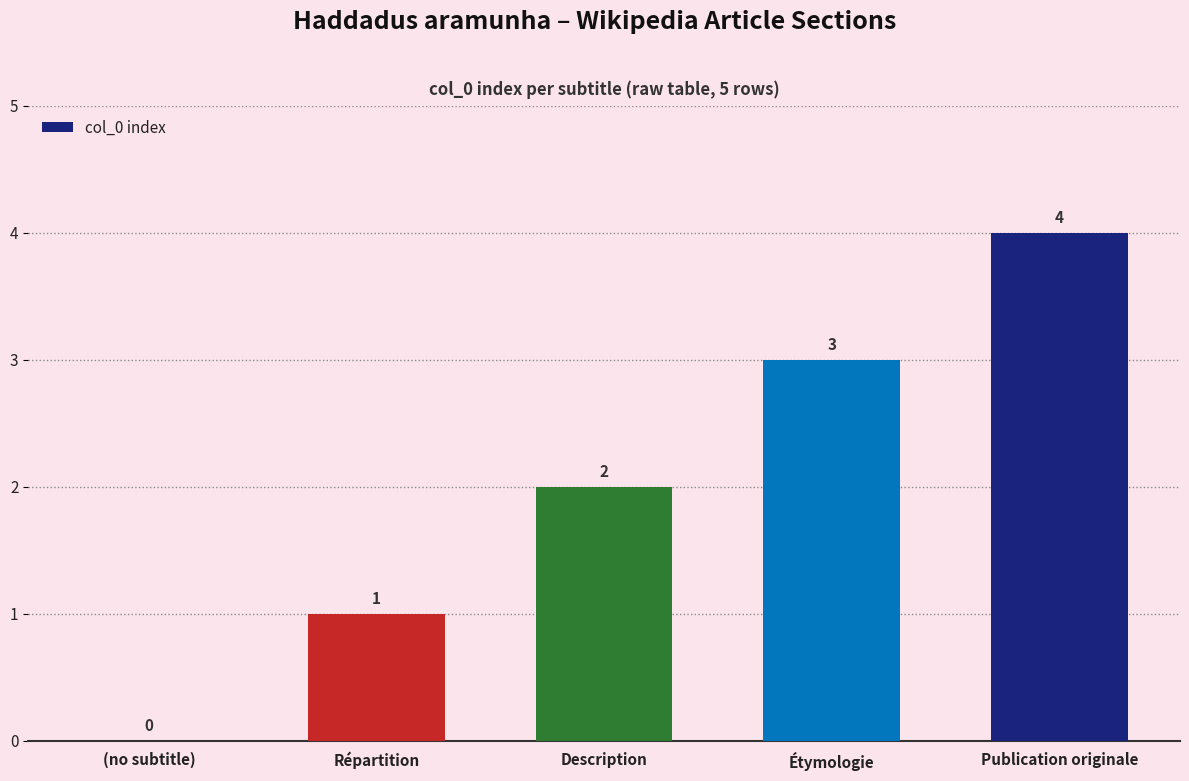

Reading left to right, extract all data points from this chart.

(no subtitle)=0	Répartition=1	Description=2	Étymologie=3	Publication originale=4